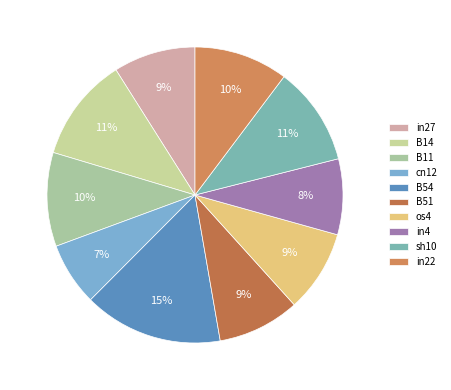

What percentage is the sh10 slice, to the nearest percent?

11%